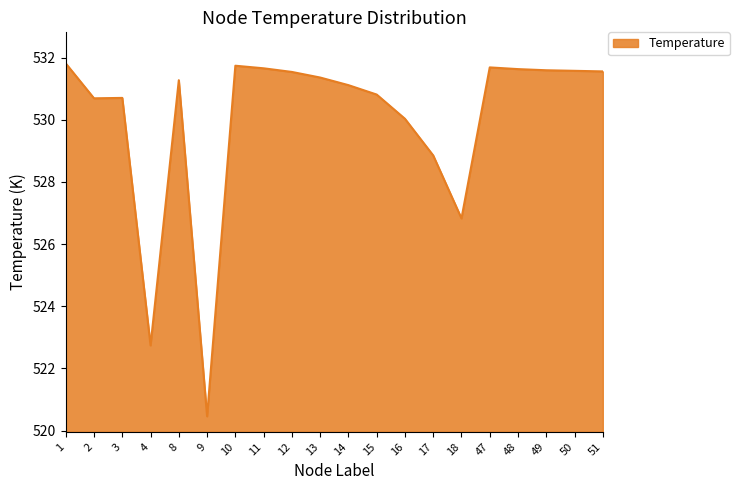

What is the change in value from 1 to 9?

-11.4